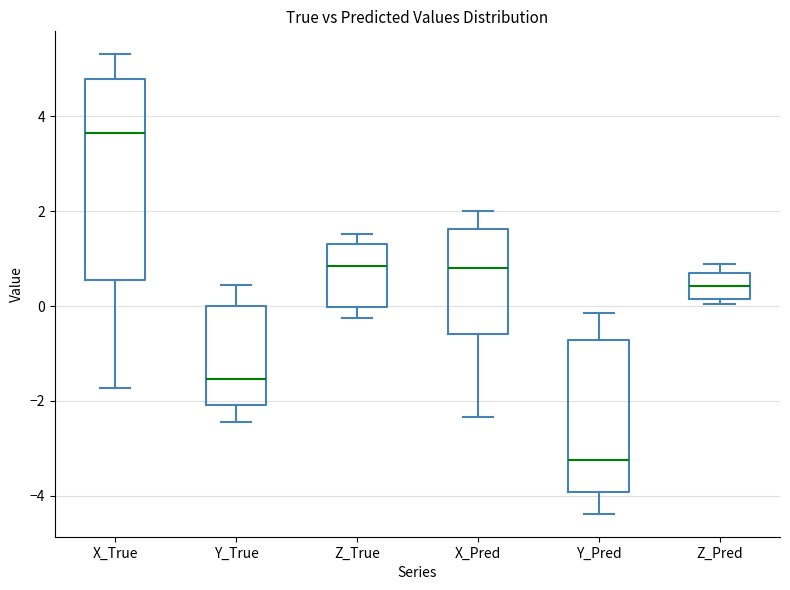

Reading left to right, transcribe this box plot: for each box, give where its median line is, the range the box spans, and where its two whiskers end, as read against the y-axis. The values are not printed on the chart, so give them approximately, as read against the axis.

X_True: median 3.6, box 0.6 to 4.8, whiskers -1.8 to 5.4
Y_True: median -1.6, box -2.0 to 0.0, whiskers -2.4 to 0.4
Z_True: median 0.8, box 0.0 to 1.2, whiskers -0.2 to 1.6
X_Pred: median 0.8, box -0.6 to 1.6, whiskers -2.4 to 2.0
Y_Pred: median -3.2, box -4.0 to -0.8, whiskers -4.4 to -0.2
Z_Pred: median 0.4, box 0.2 to 0.8, whiskers 0.0 to 0.8 (just above the box's upper edge)